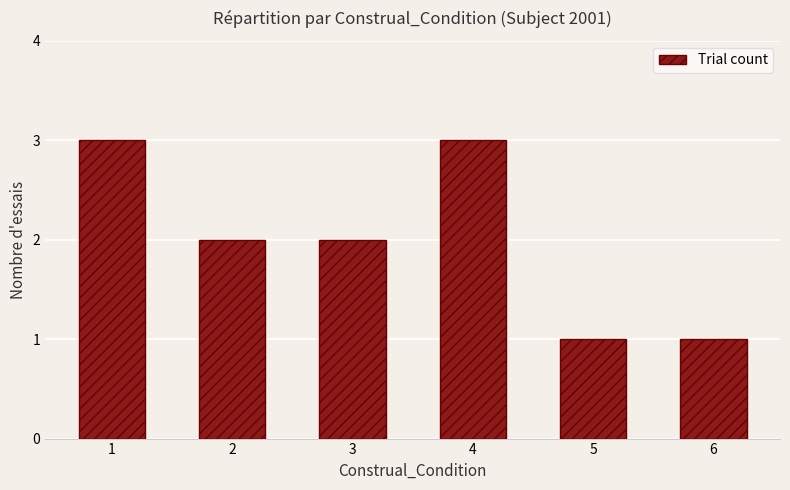

What is the maximum value shown in the chart?

3